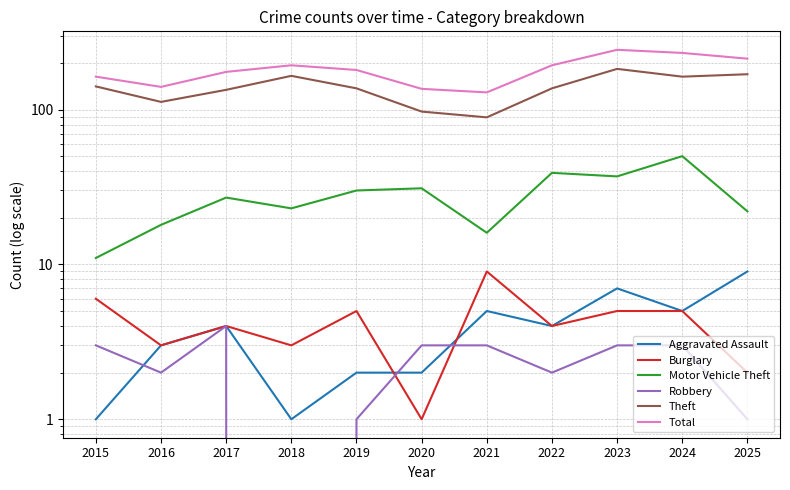

How many distinct data groups are displayed?

6